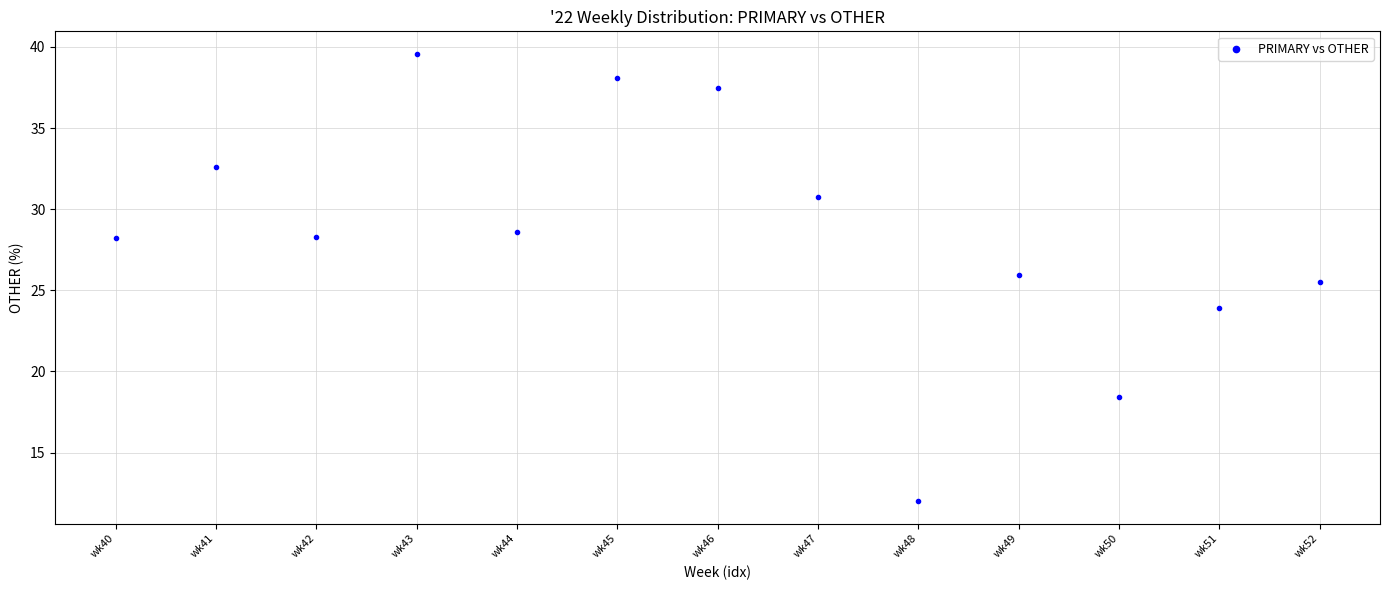

What is the range of Y values (max minus min)?

27.6